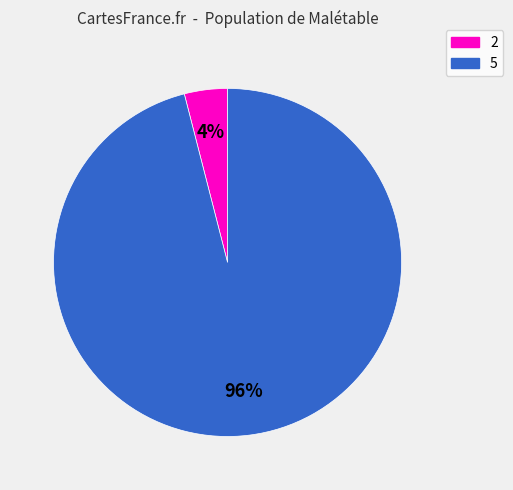

Is it true that 2 is 4% of the pie?

True